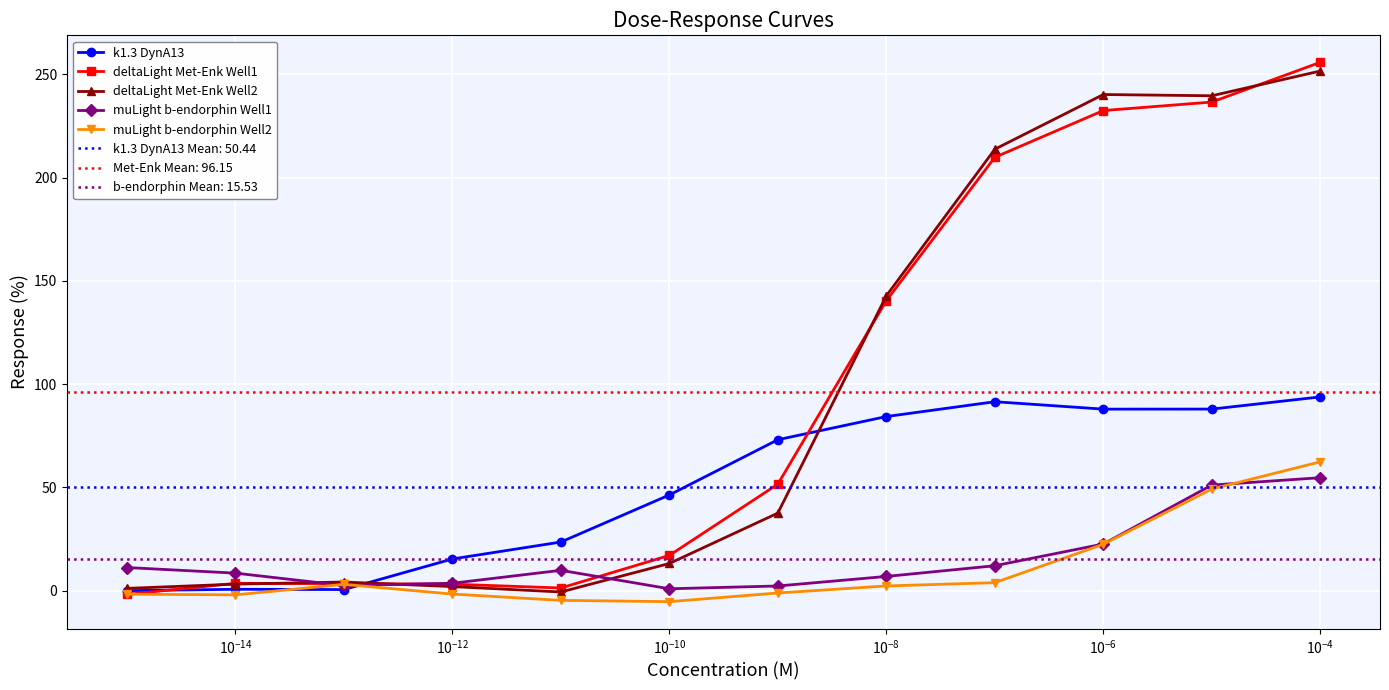

Reading right to left, extract all data points from this chart.

k1.3 DynA13: 0.0	0.7	0.5	15.4	23.6	46.4	73.1	84.3	91.5	87.9	87.9	93.9
deltaLight Met-Enk Well1: -1.8	3.6	3.4	3.2	1.3	17.1	51.6	140.5	209.9	232.5	236.6	255.9
deltaLight Met-Enk Well2: 1.1	3.2	4.2	2.0	-0.6	13.2	37.6	142.8	213.8	240.3	239.7	251.7
muLight b-endorphin Well1: 11.2	8.5	2.5	3.6	9.9	0.9	2.3	6.9	12.1	22.6	51.2	54.7
muLight b-endorphin Well2: -1.7	-2.0	3.1	-1.6	-4.7	-5.3	-1.1	2.3	3.9	22.5	49.2	62.4